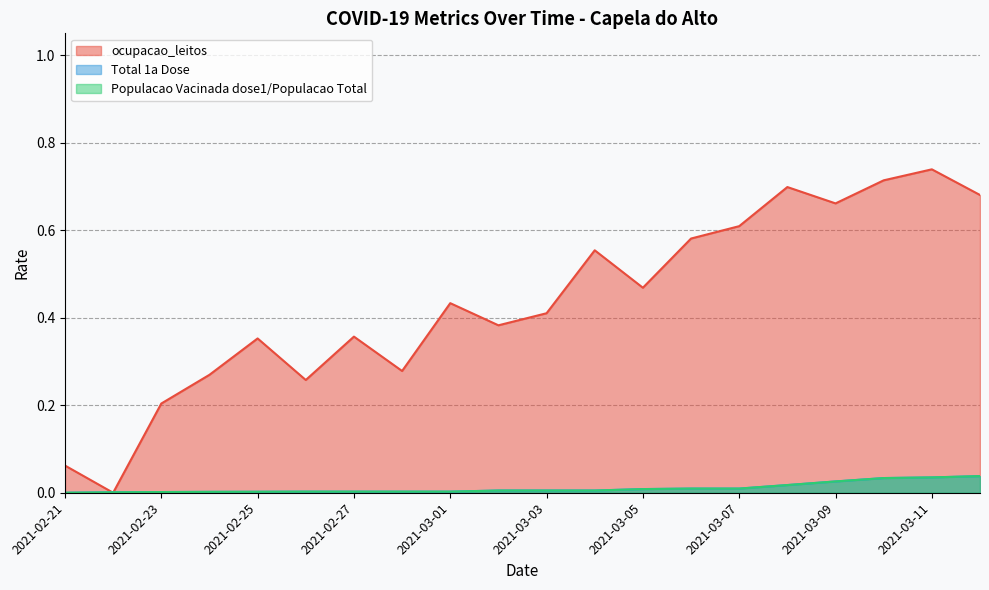

At which category is the sum across all series the highest?

2021-03-11